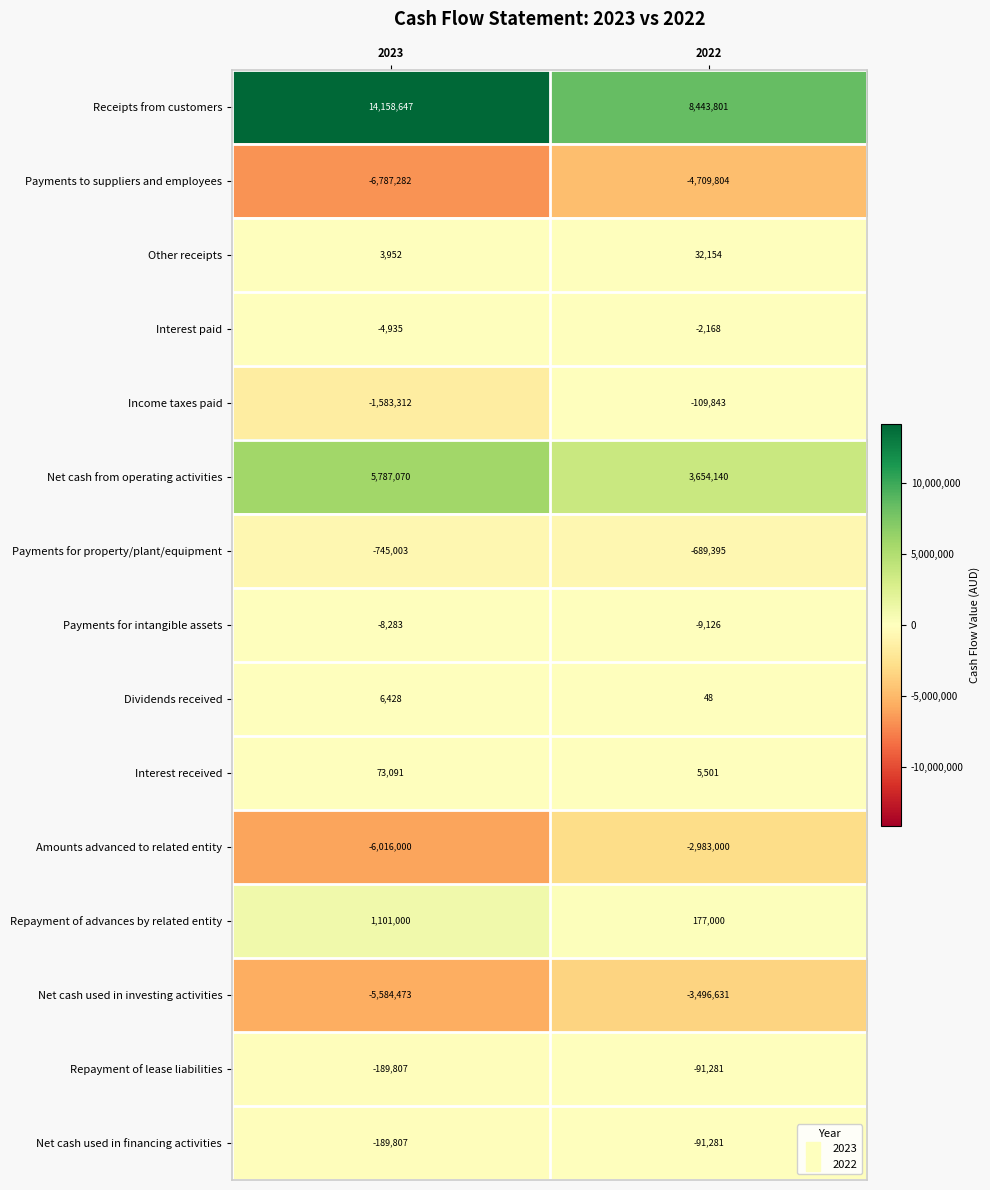

Reading left to right, what are all the values shown in this chart?

Receipts from customers: 14158647	8443801
Payments to suppliers and employees: -6787282	-4709804
Other receipts: 3952	32154
Interest paid: -4935	-2168
Income taxes paid: -1583312	-109843
Net cash from operating activities: 5787070	3654140
Payments for property/plant/equipment: -745003	-689395
Payments for intangible assets: -8283	-9126
Dividends received: 6428	48
Interest received: 73091	5501
Amounts advanced to related entity: -6016000	-2983000
Repayment of advances by related entity: 1101000	177000
Net cash used in investing activities: -5584473	-3496631
Repayment of lease liabilities: -189807	-91281
Net cash used in financing activities: -189807	-91281